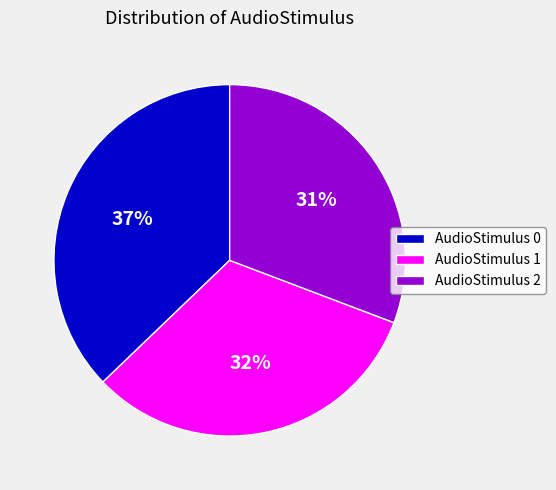

Count the number of slices in the pie.

3